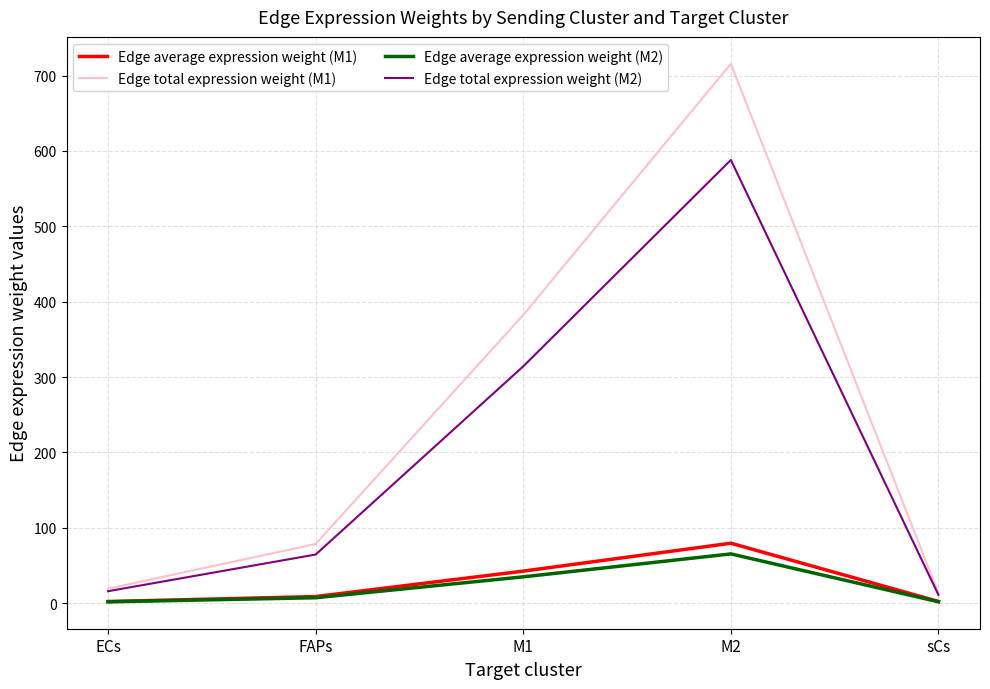

At M2, list the series in order from smallest to largest.

Edge average expression weight (M2), Edge average expression weight (M1), Edge total expression weight (M2), Edge total expression weight (M1)